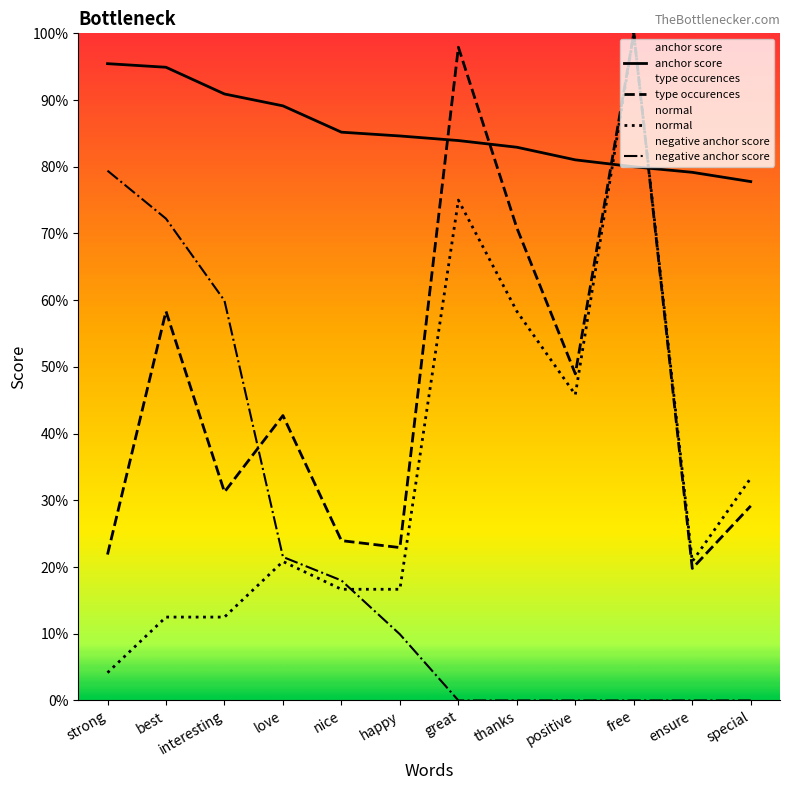

Between which two adjacent categories do type occurences and anchor score first intersect?

happy and great